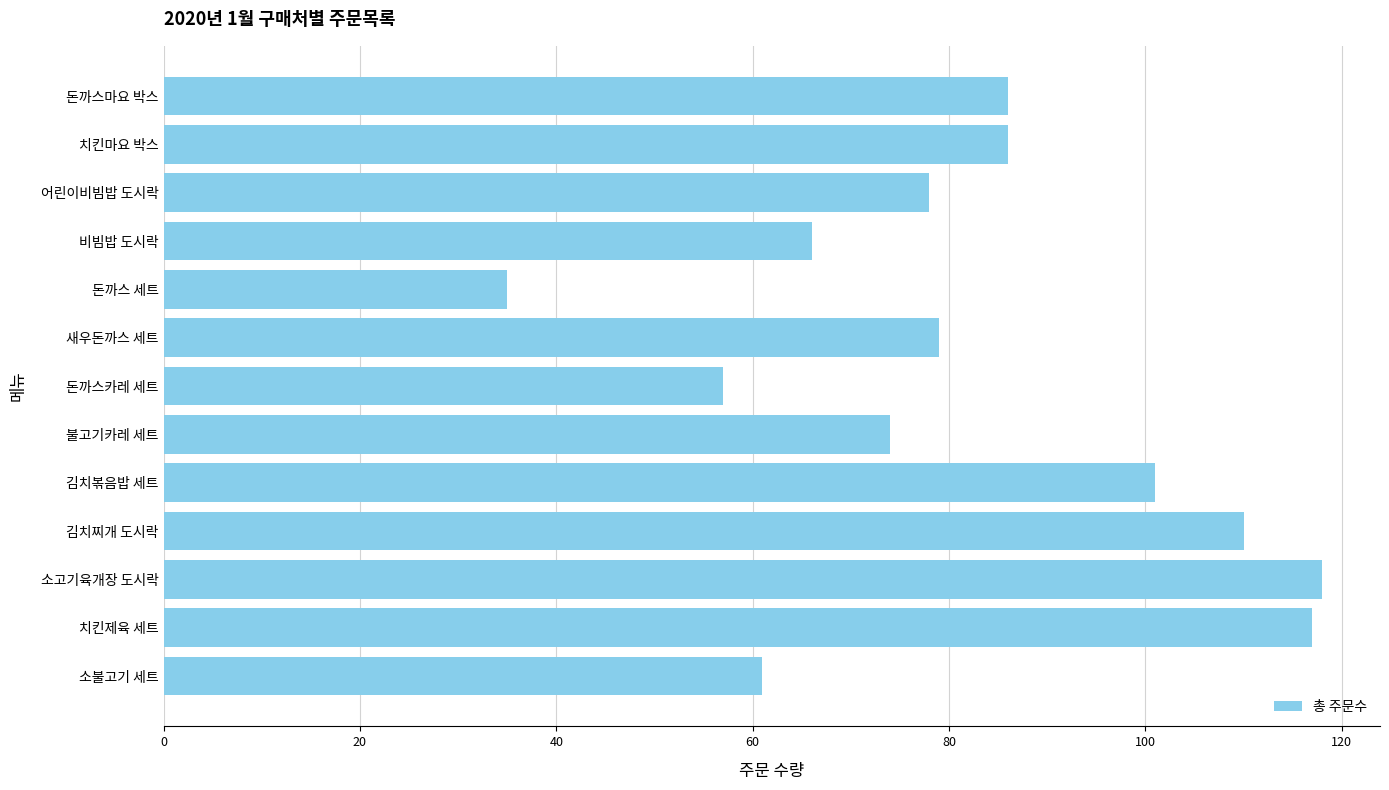

Read the value at 김치볶음밥 세트.

101